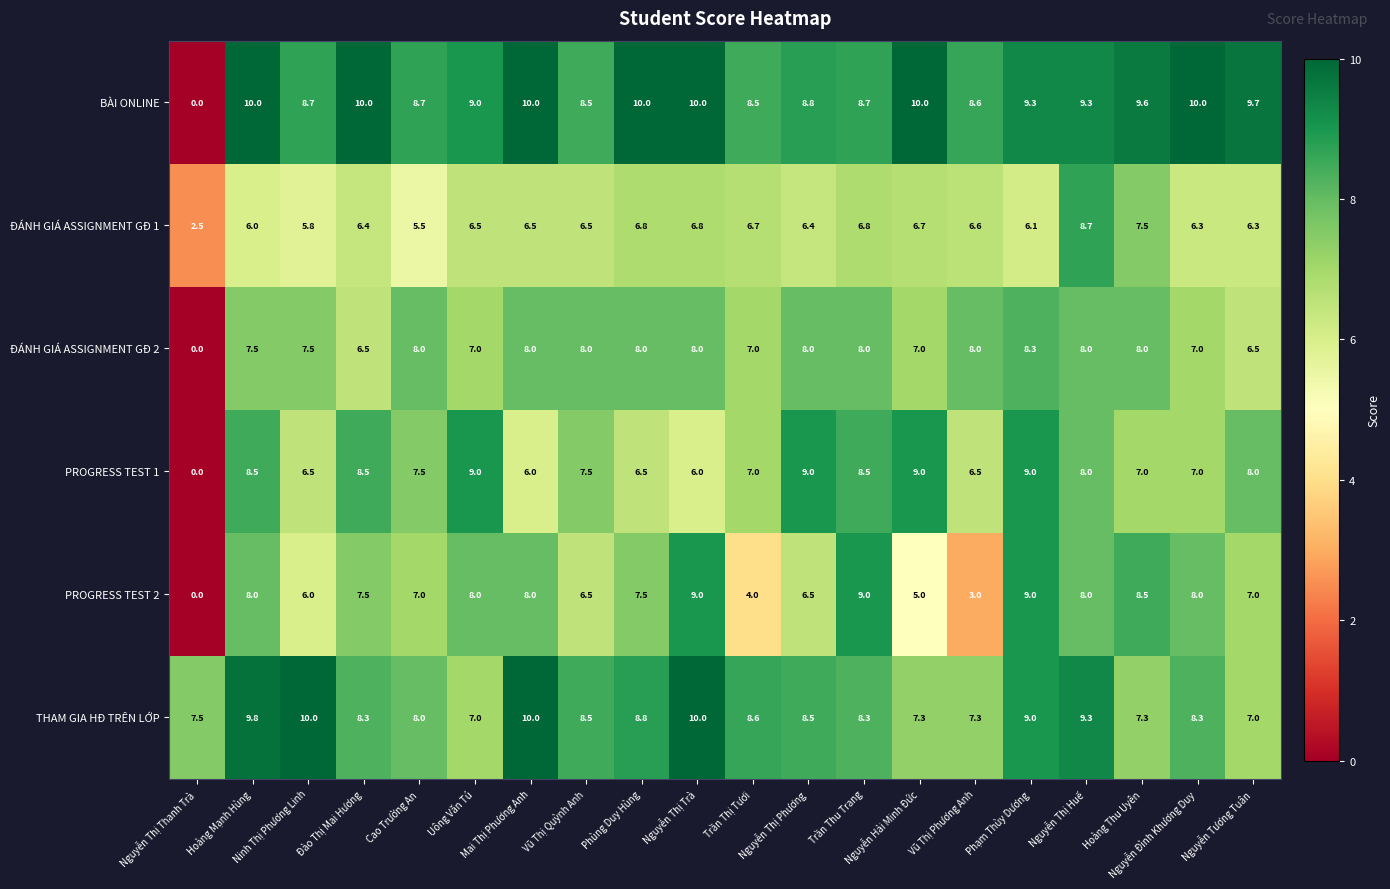

What is the difference between the maximum and minimum values in the BÀI ONLINE series?

10.0